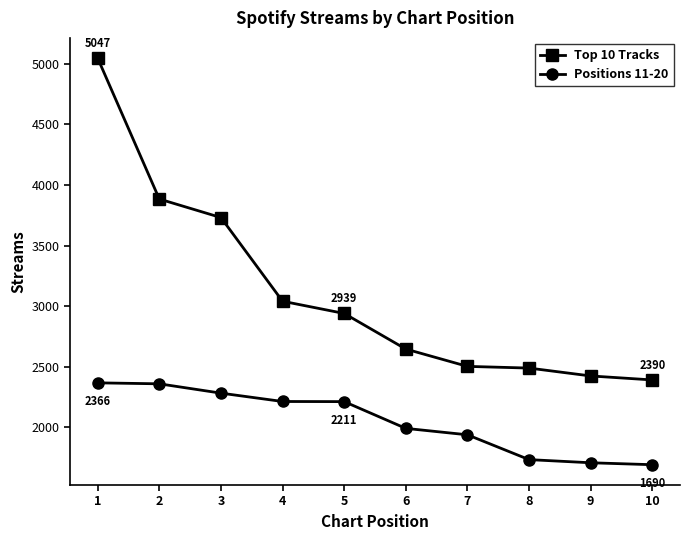

True or false: Top 10 Tracks and Positions 11-20 cross at least once.

False